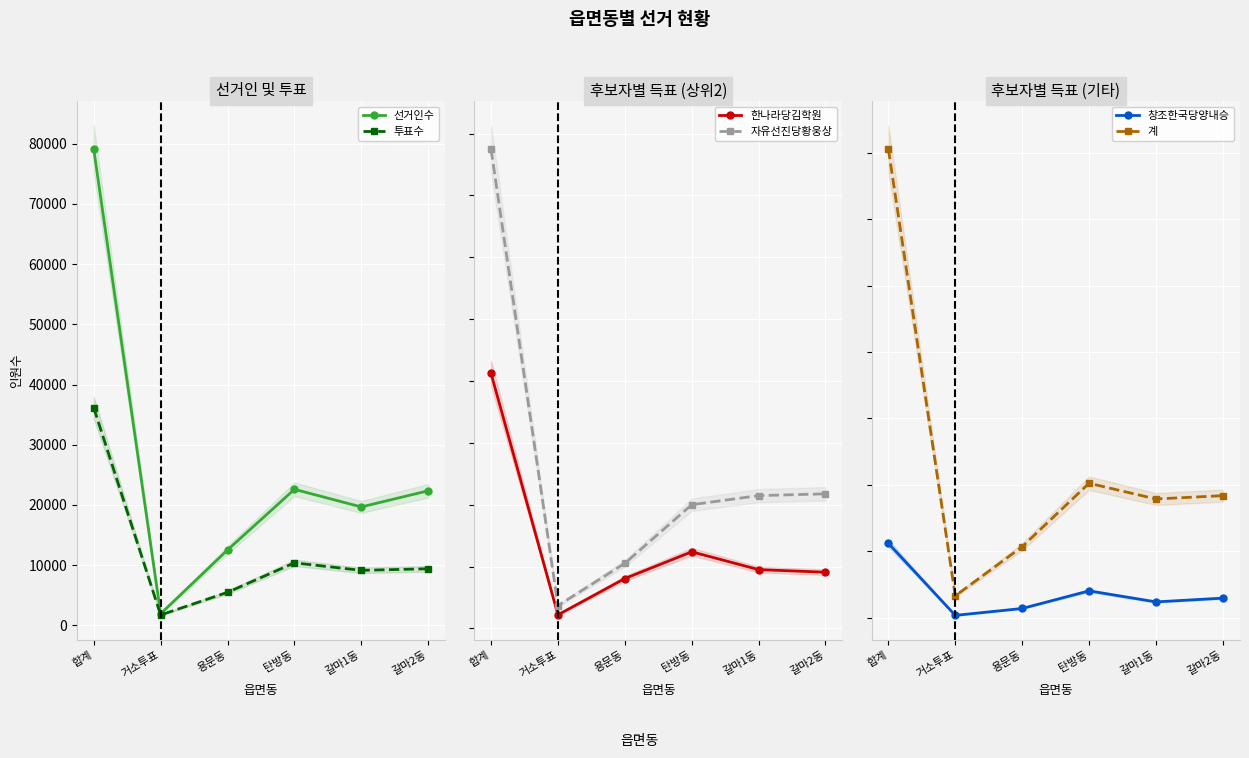

How many lines are shown in the chart?

6